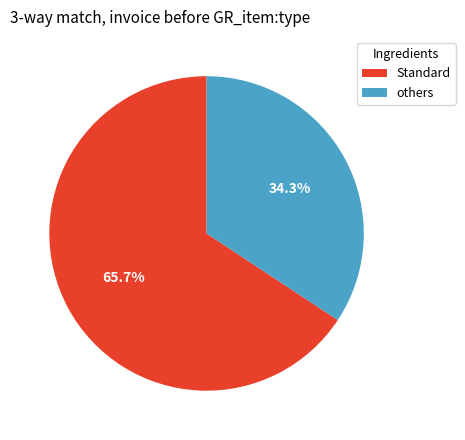

How many segments does this pie chart have?

2